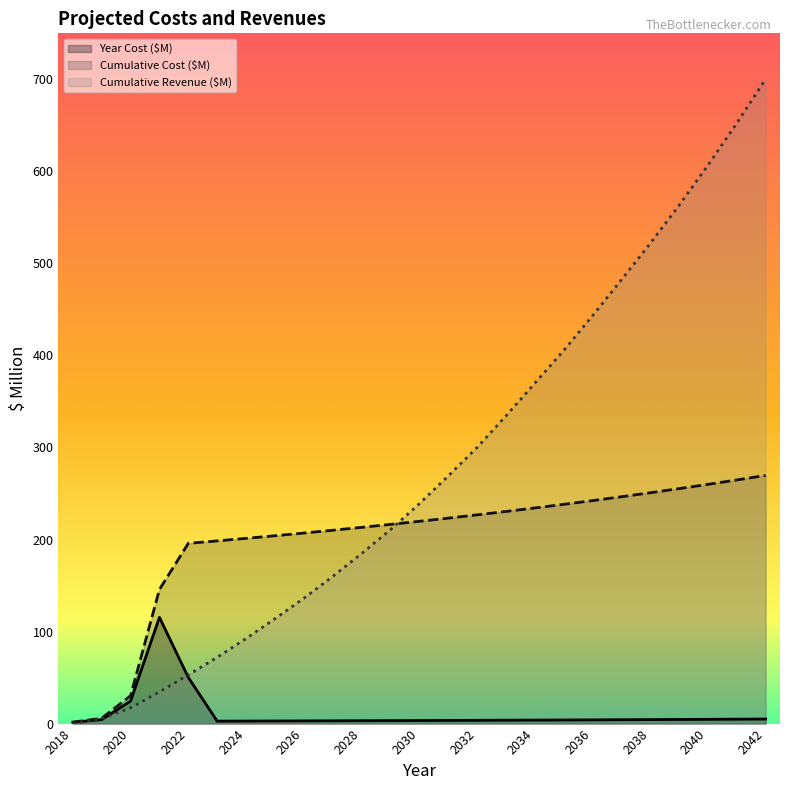

At which category is the sum across all series the highest?

2042